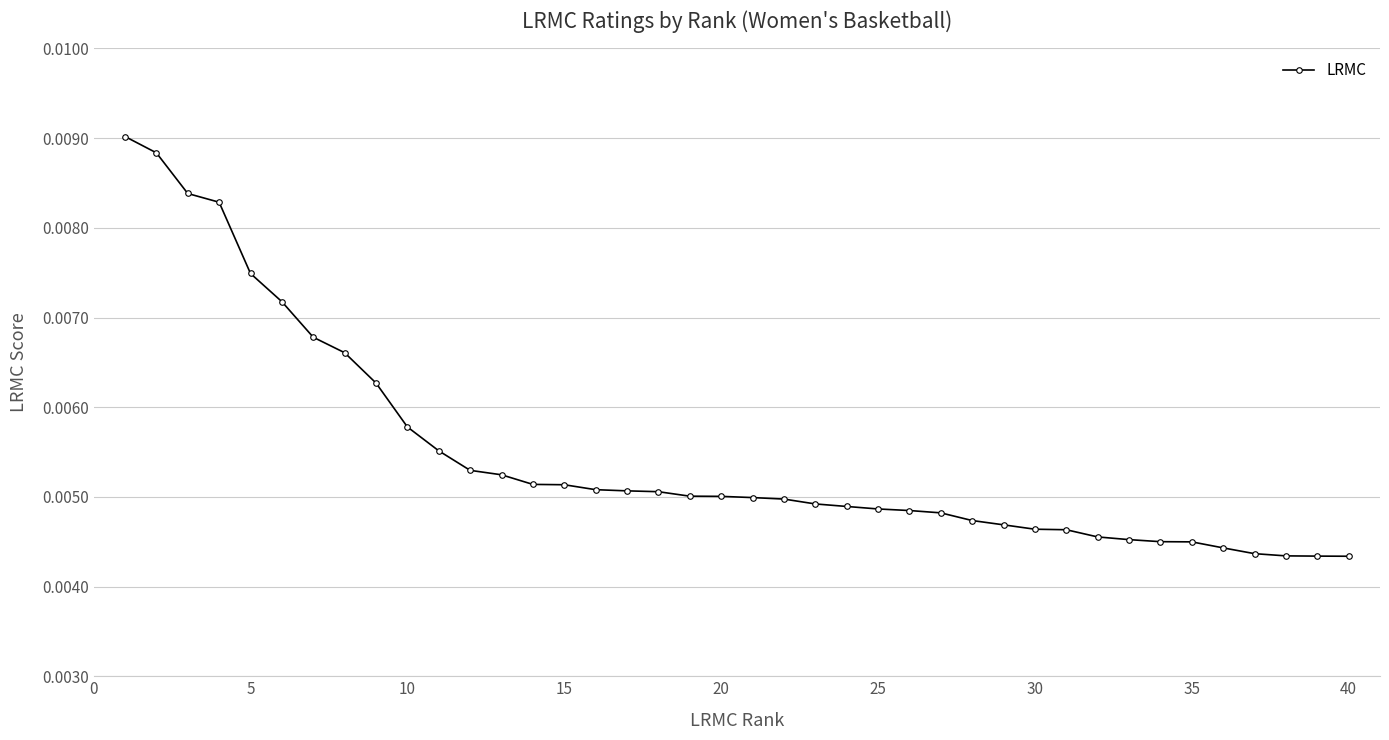

Count the values in the range 0 to 1.

40